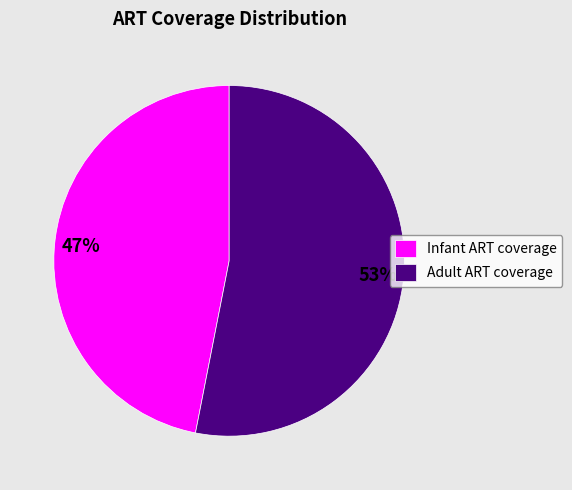

Is it true that Adult ART coverage is 41% of the pie?

False